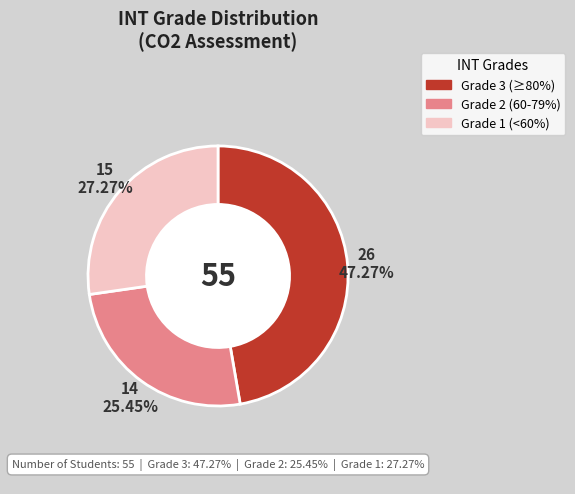

Is Grade 2 the majority of the pie?

No